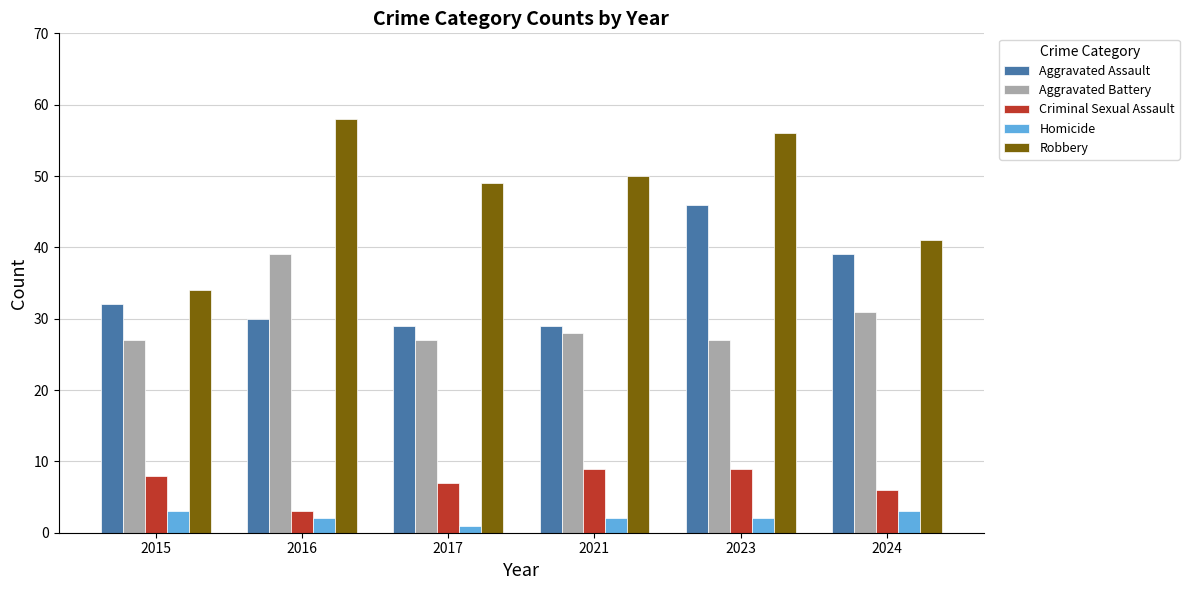

What is the value of the Homicide bar at the 2nd from the left?

2